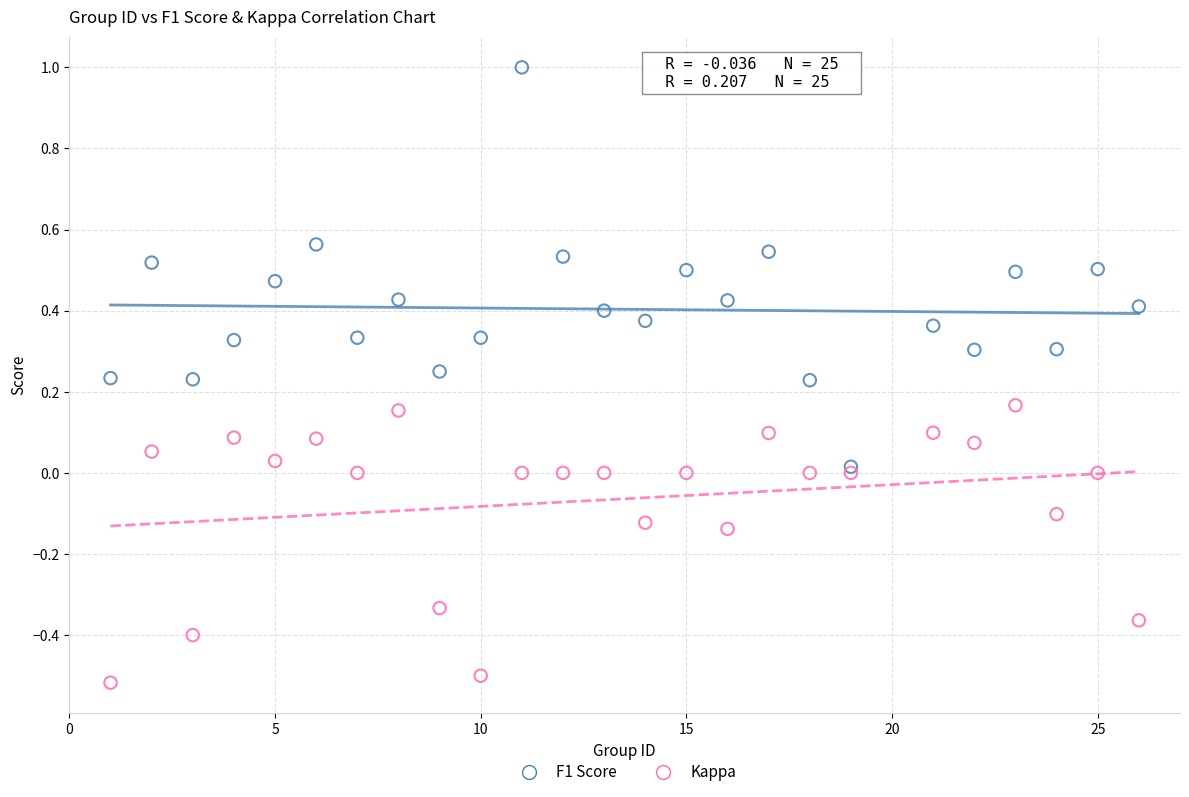

Which series contains the highest Y value?

F1 Score